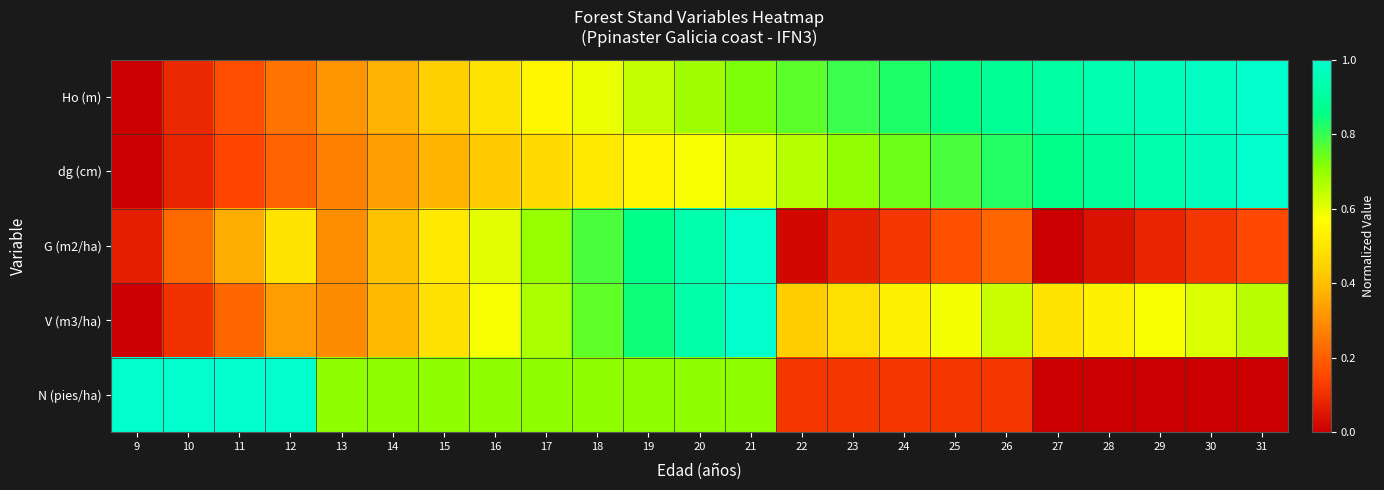

What is the total value across all series at 13?

1.9